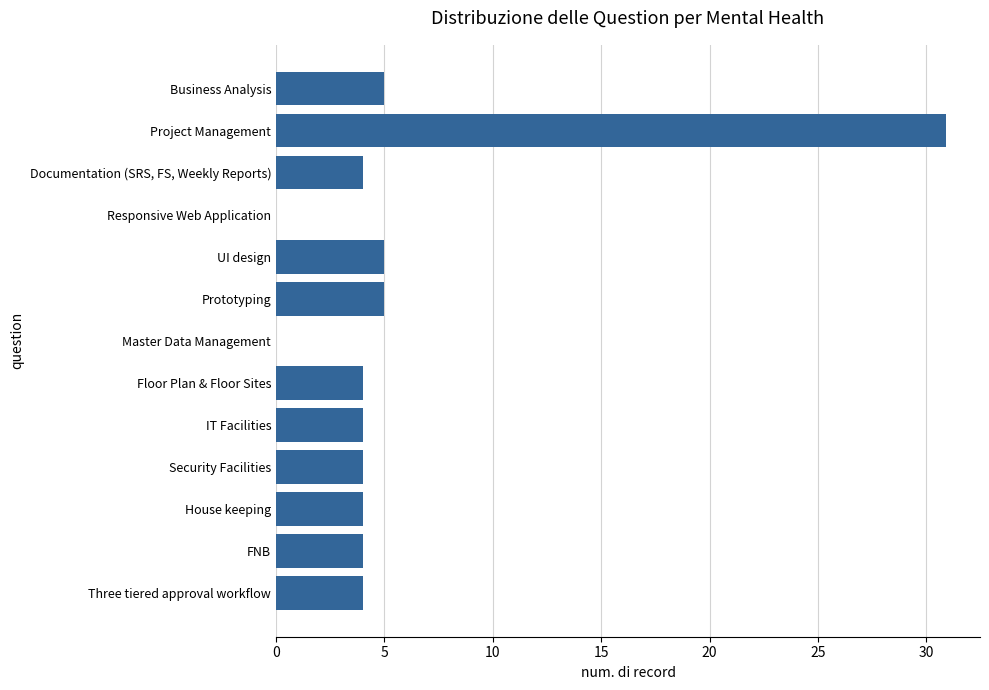

Which has a higher value, FNB or Master Data Management?

FNB